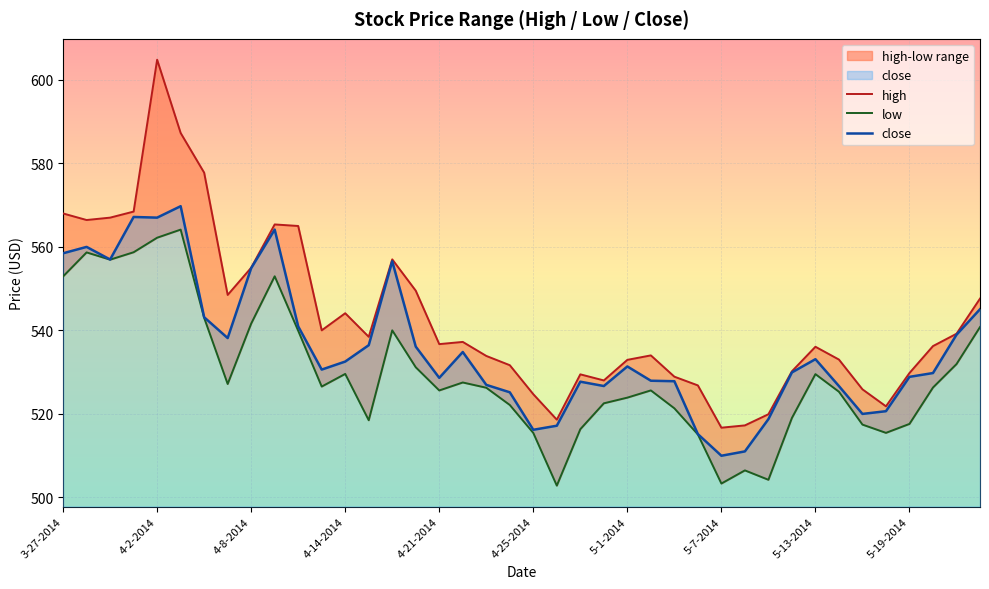

What position from the left is 19?

20